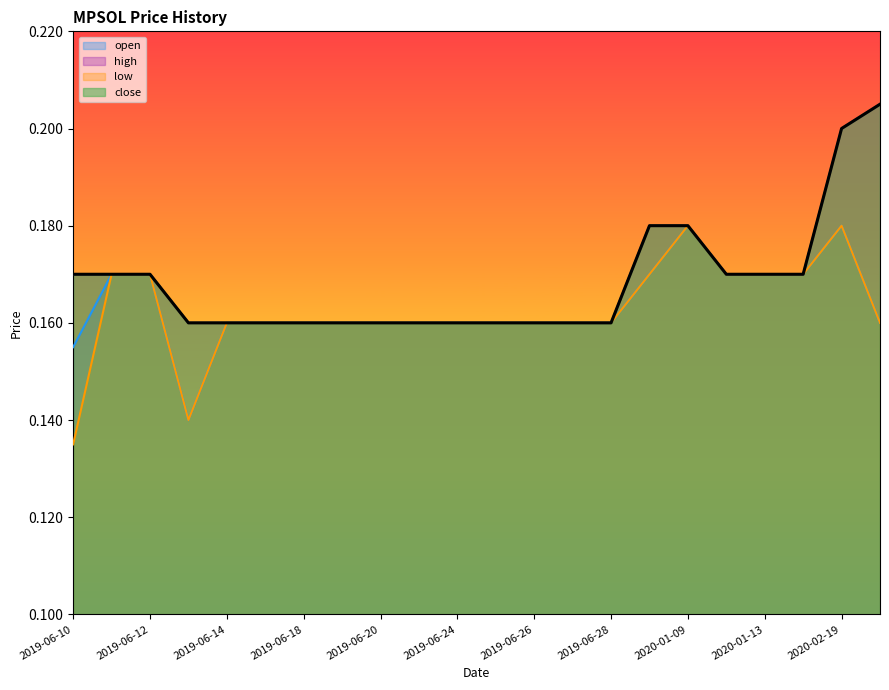

How many lines are shown in the chart?

4